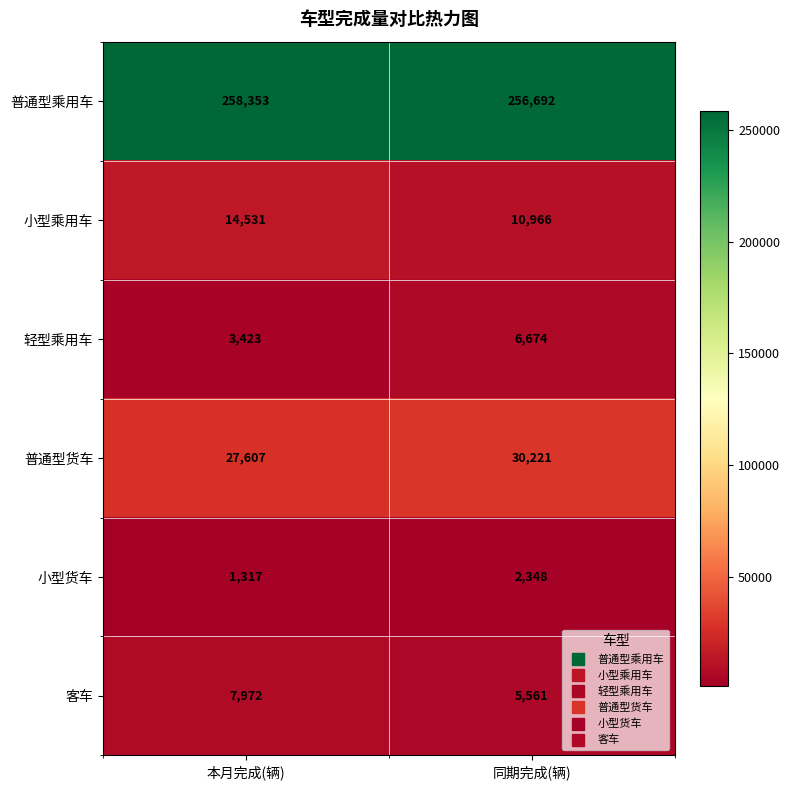

At 同期完成(辆), list the series in order from smallest to largest.

小型货车, 客车, 轻型乘用车, 小型乘用车, 普通型货车, 普通型乘用车